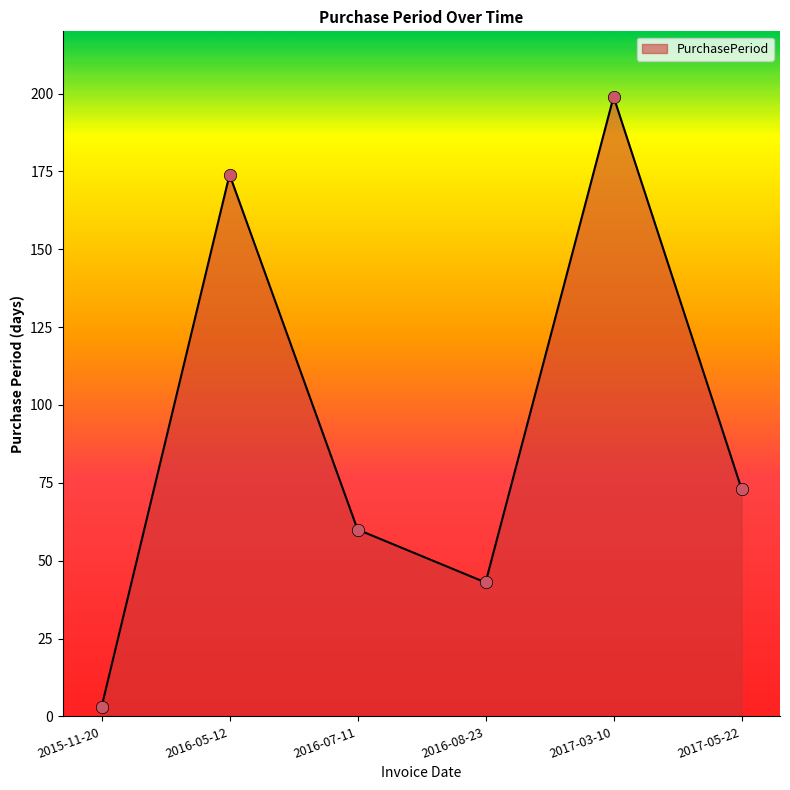

What is the change in value from 2016-08-23 to 2017-03-10?

+156